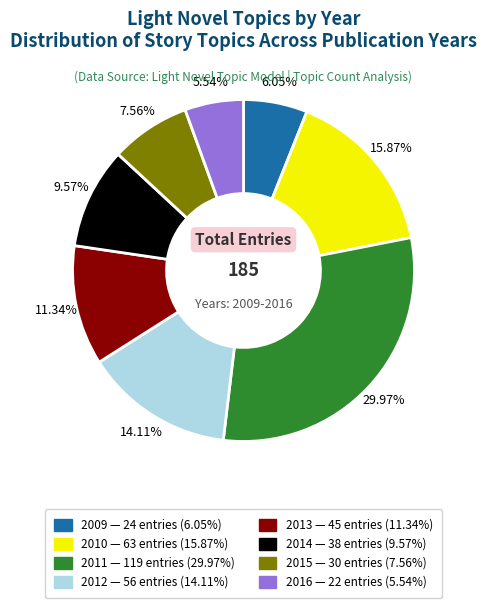

How much of the chart is everything except 2014?

90.4%